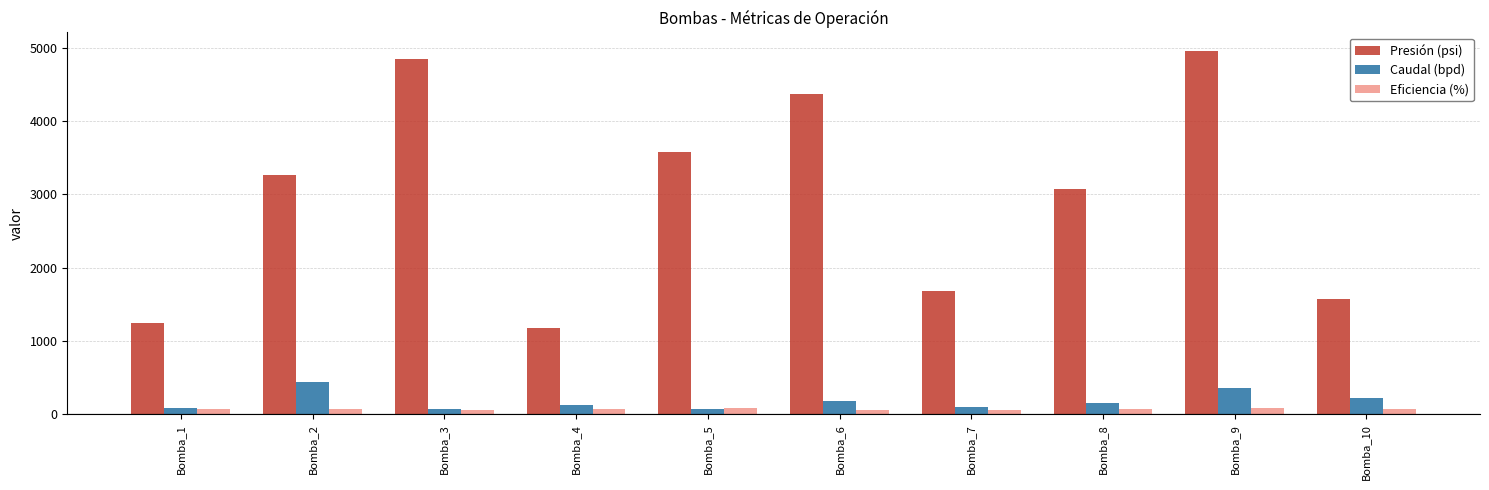

Which series has the widest spread of values?

Presión (psi)